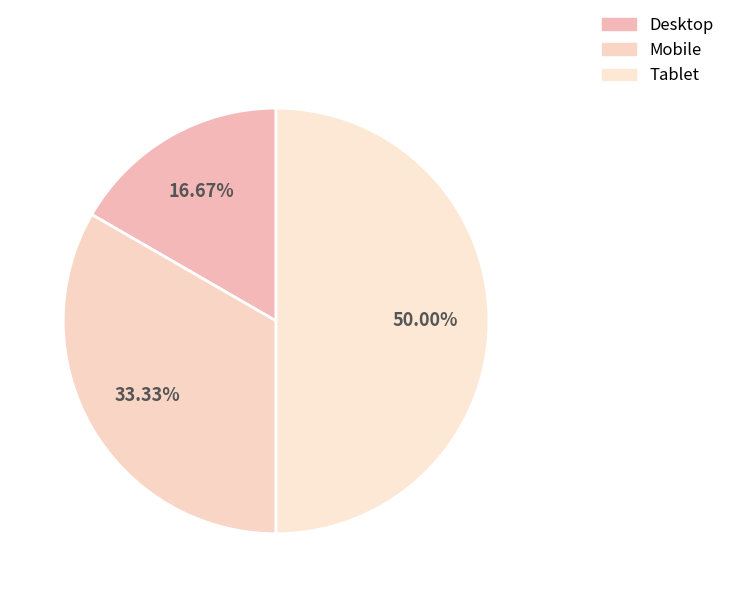

To the nearest percent, what is the average slice percentage?

33%